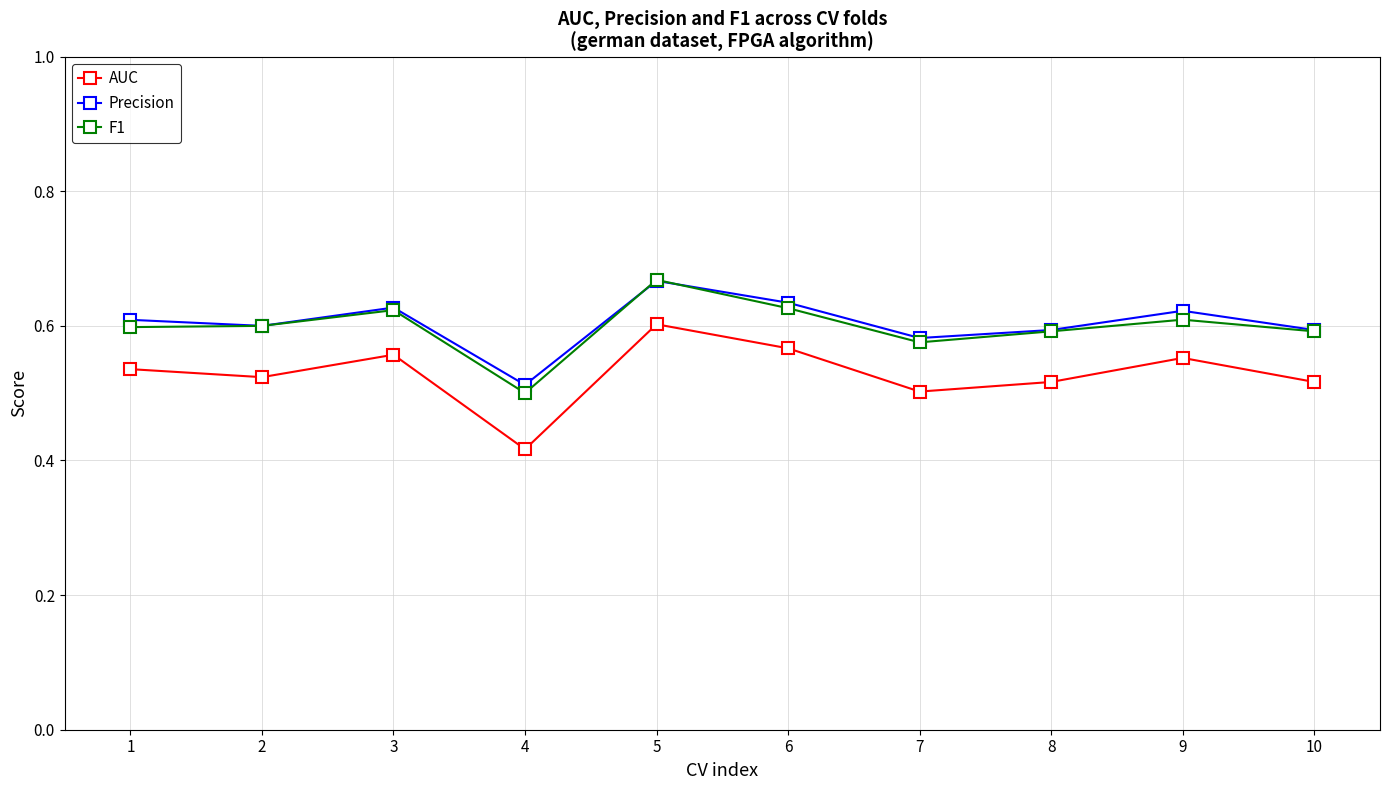

Is the value of F1 at 1 greater than the value of Precision at 9?

No